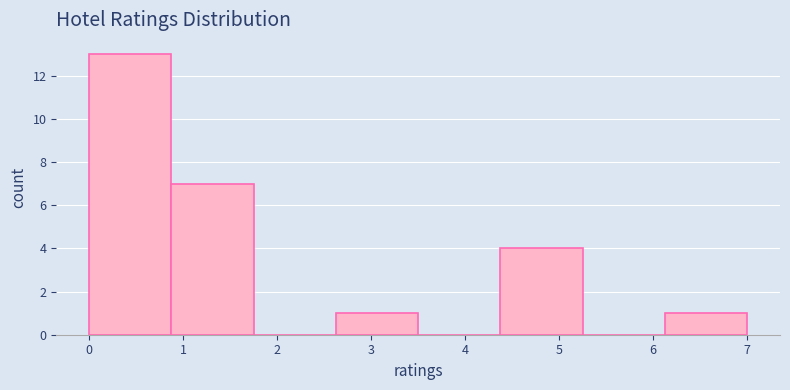

What is the height of the bar covering 0.9 to 1.8 on the x-axis? Neither the bar edges nor the heights are printed on the chart, so give them approximately, as read against the axes.

7